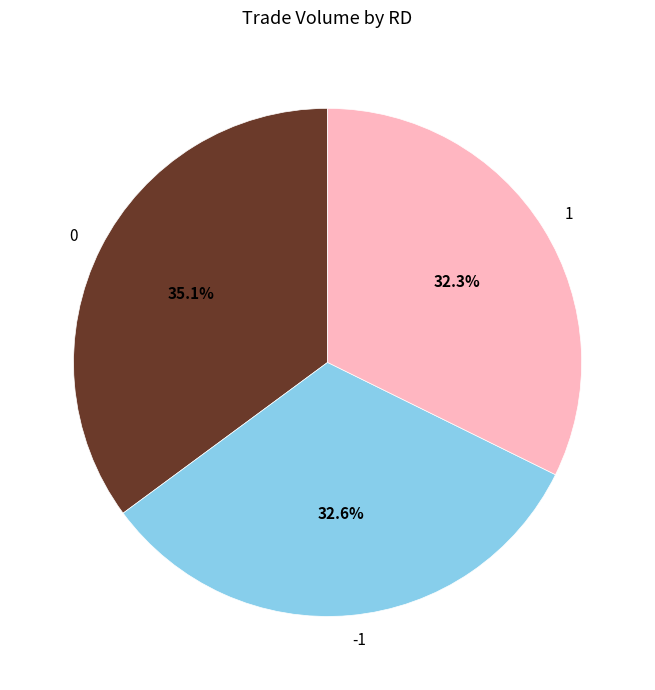

Count the number of slices in the pie.

3